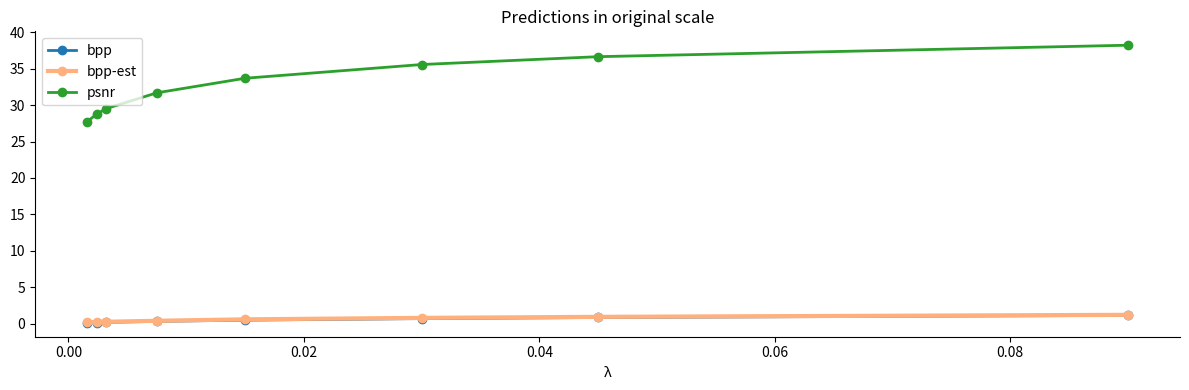

What is the value of the psnr point at the 8th from the left?

38.2